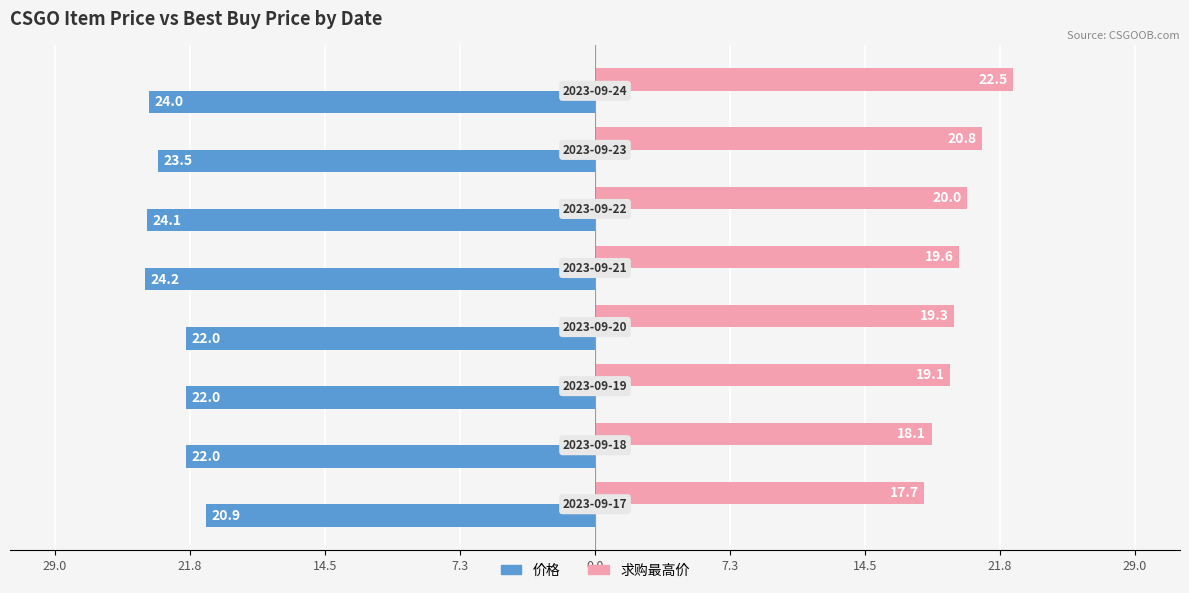

What are all the series names shown in the legend?

价格, 求购最高价